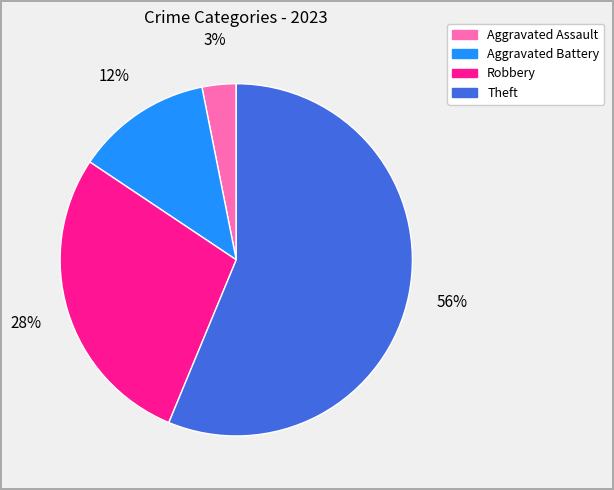

What percentage is the Aggravated Assault slice, to the nearest percent?

3%